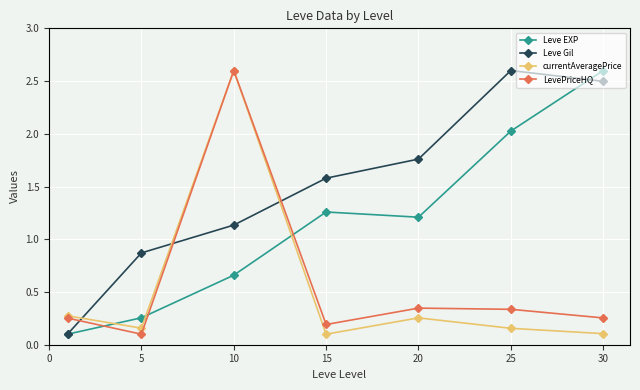

What is the difference between the second highest and minimum values in the Leve Gil series?

2.4